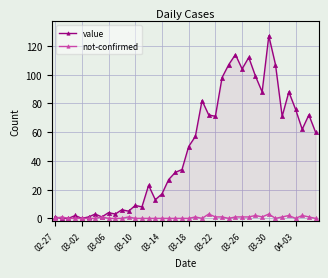

True or false: value has a value of 15 at 38.

False